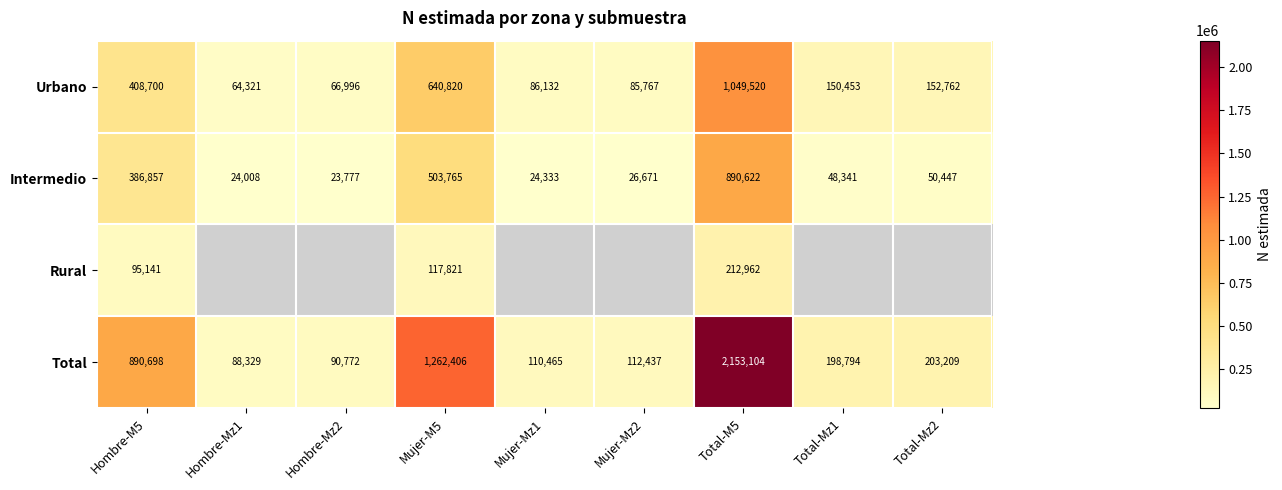

Rank the series at Mujer-M5 from lowest to highest value.

Rural, Intermedio, Urbano, Total